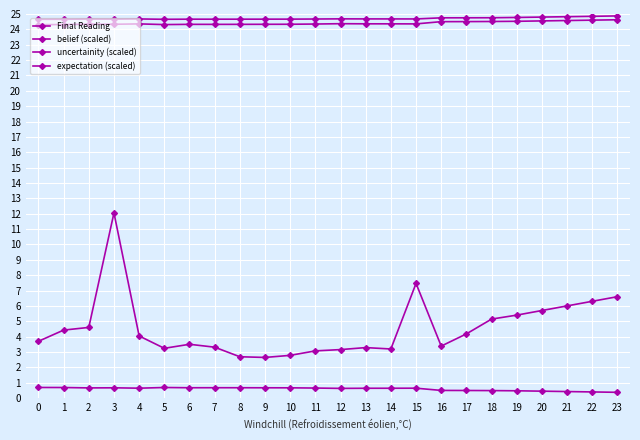

Is it true that belief (scaled) equals 36.0 at 12?

False